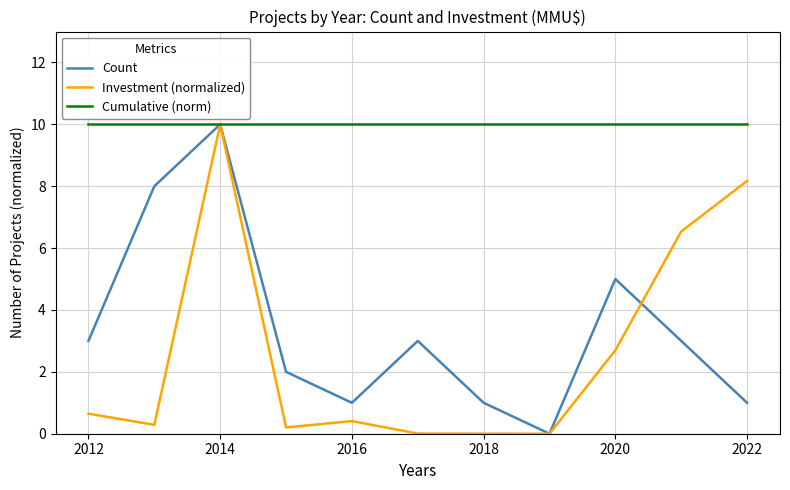

Which series has the largest total across all categories?

Cumulative (norm)